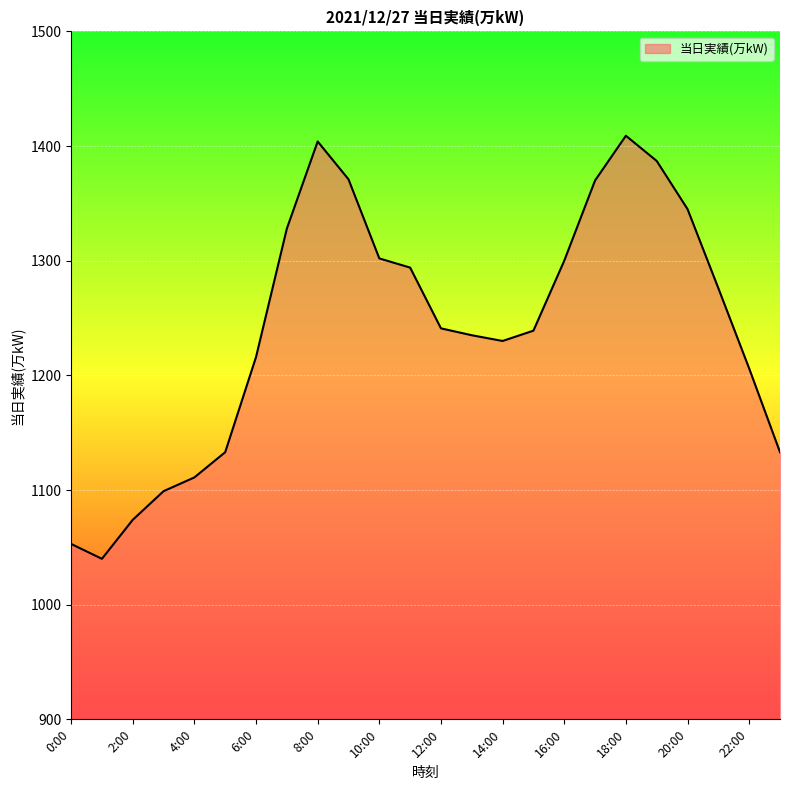

What is the difference between the maximum and minimum values?

369